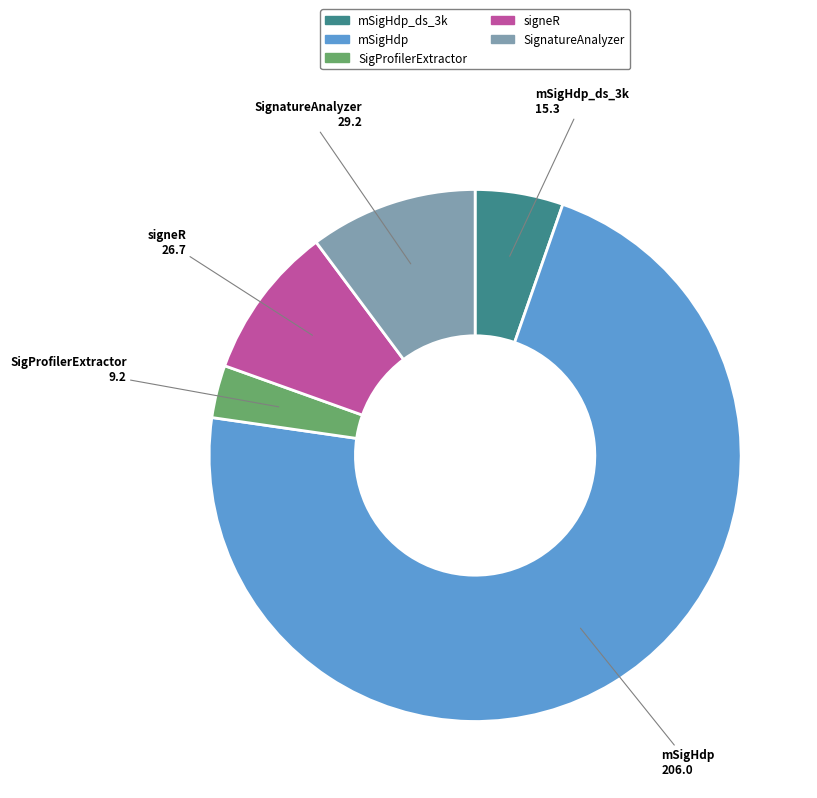

Is there any slice that represents more than half of the pie?

Yes